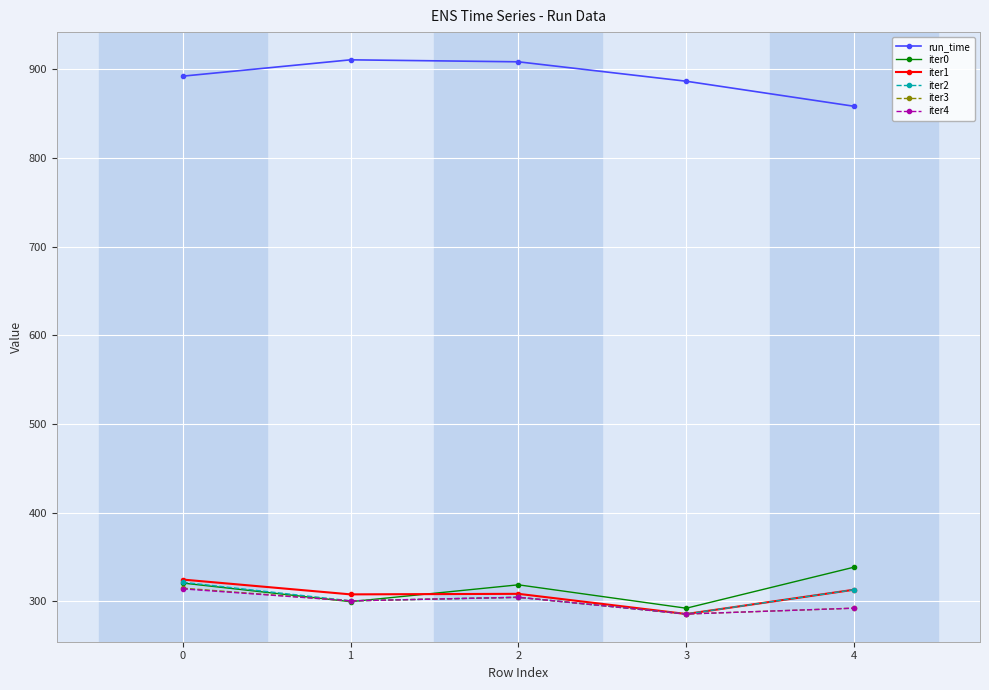

What are all the series names shown in the legend?

run_time, iter0, iter1, iter2, iter3, iter4